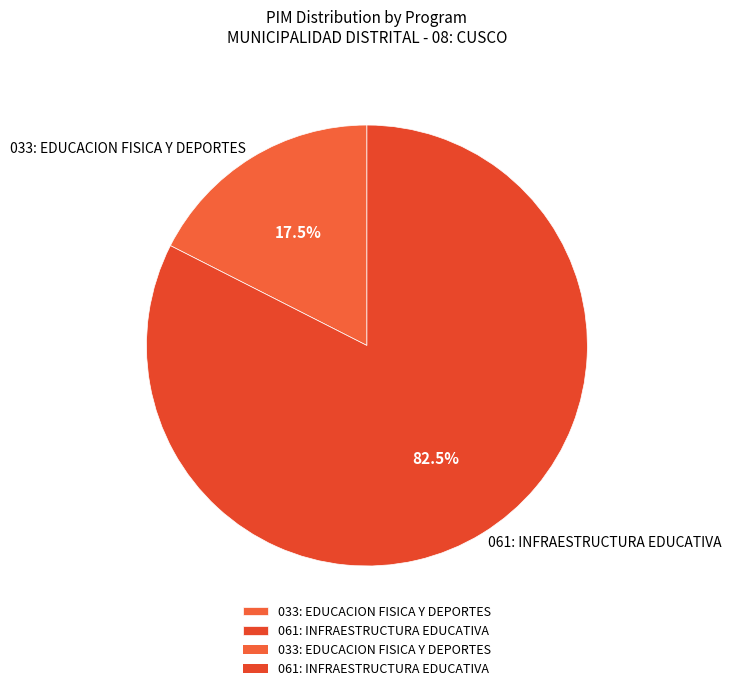

The 033: EDUCACION FISICA Y DEPORTES slice represents 24% of the pie. True or false?

False